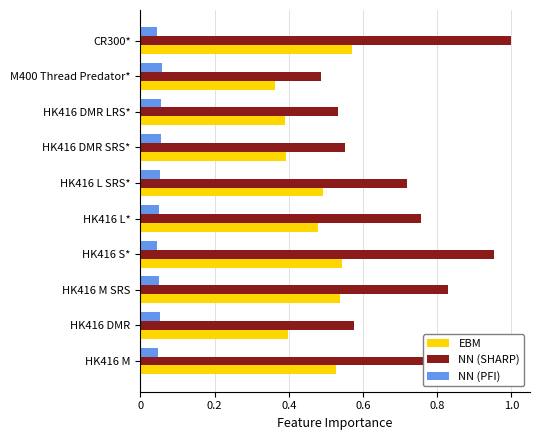

Is the value of NN (PFI) at HK416 DMR SRS* greater than the value of NN (SHARP) at HK416 M?

No